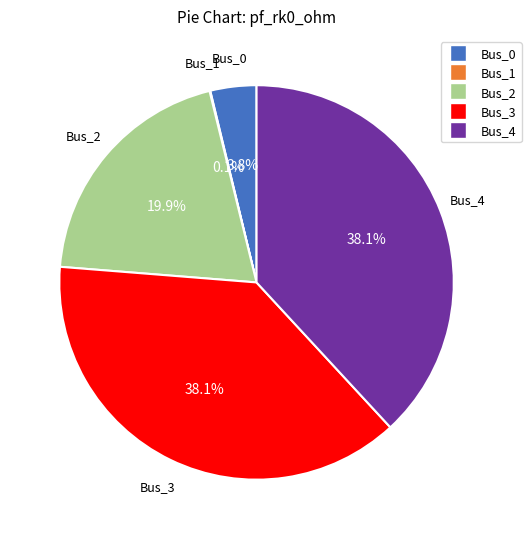

Between Bus_3 and Bus_0, which is larger?

Bus_3